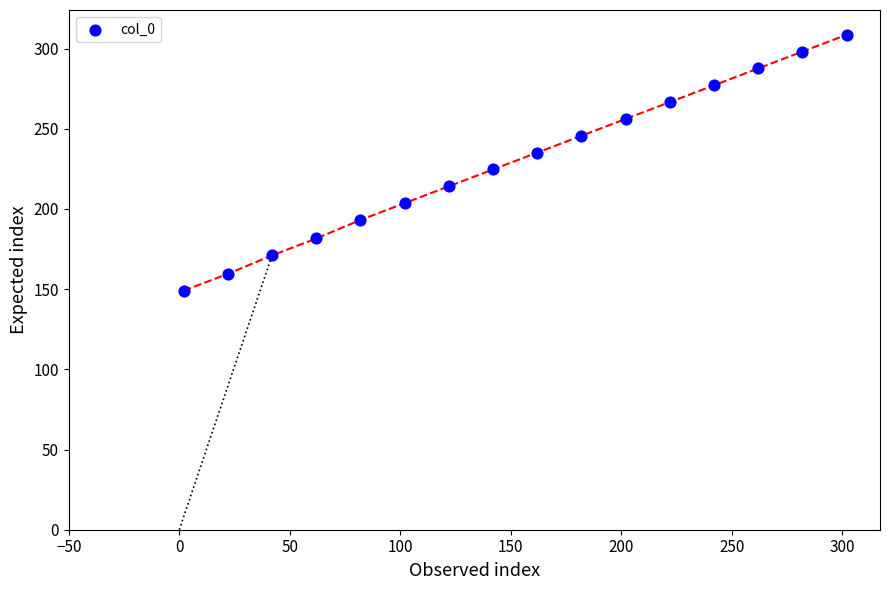

What is the range of X values (max minus min)?

300.0